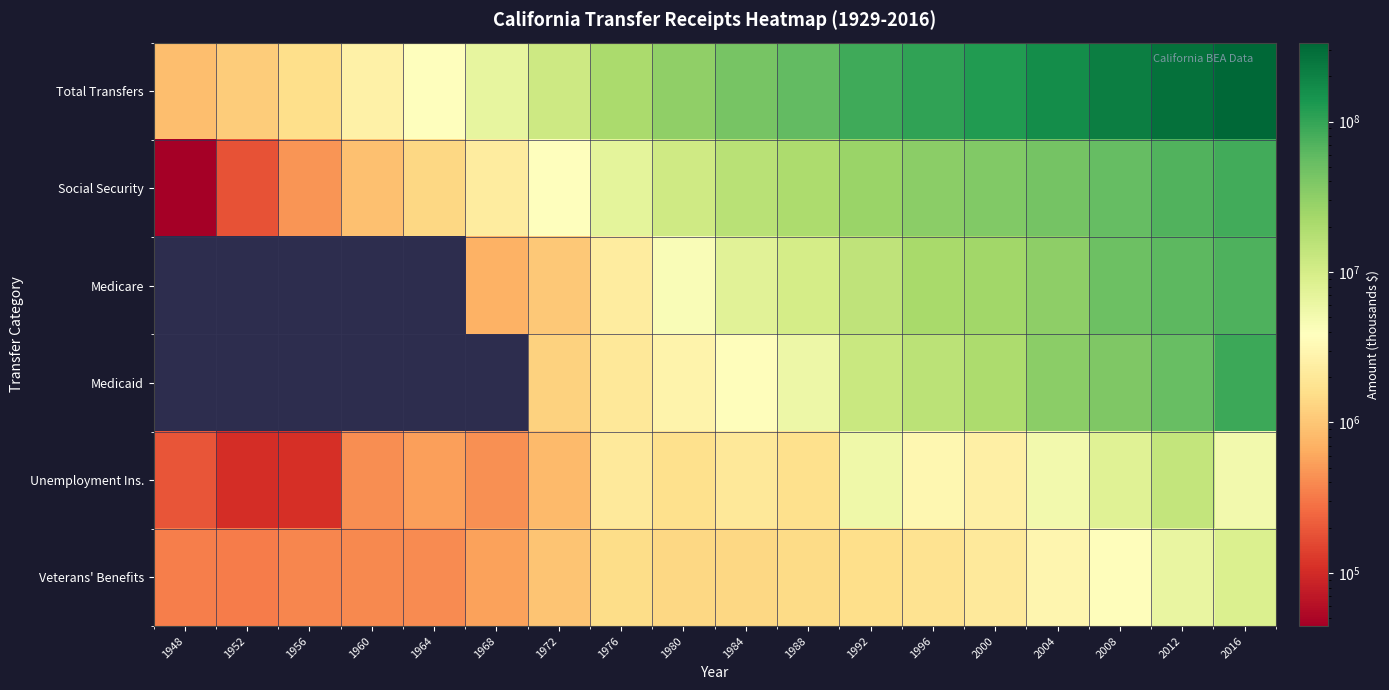

Which label corresponds to the largest value in the chart?

2016